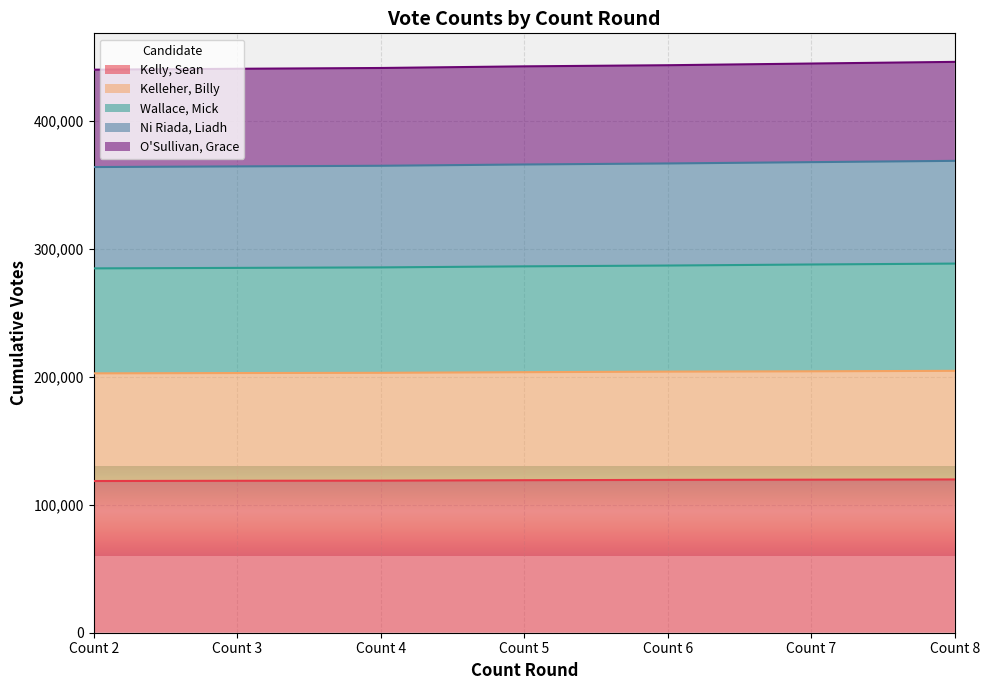

What is the maximum value for Kelly, Sean?

119715